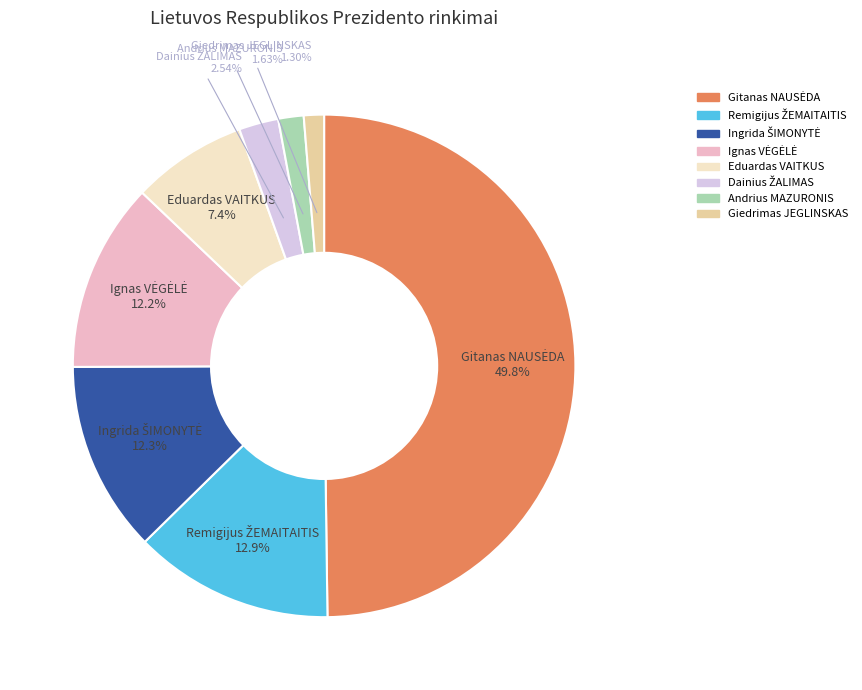

The Giedrimas JEGLINSKAS slice represents 1% of the pie. True or false?

True